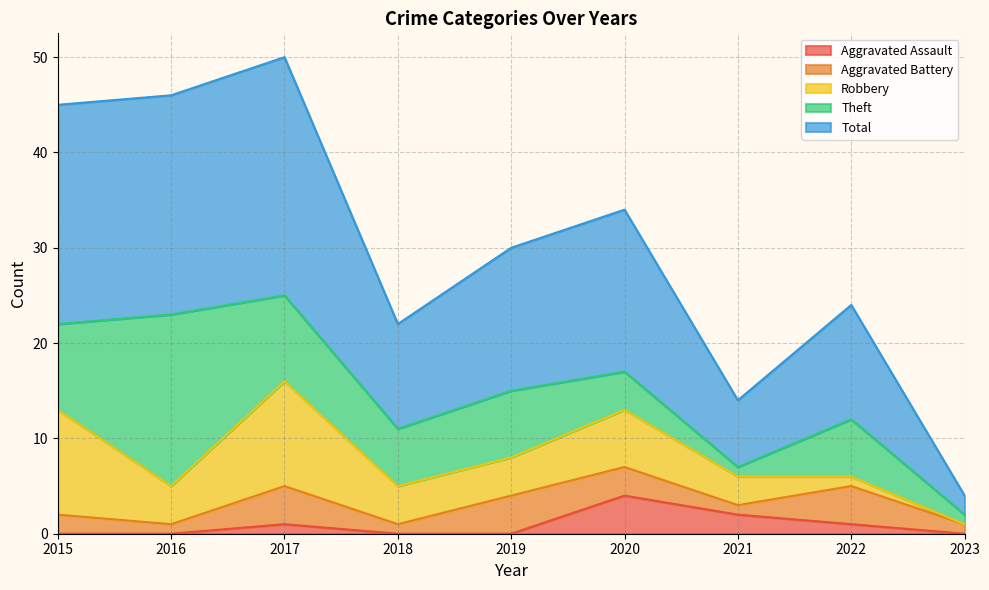

At how many categories does at least one series exceed 10?

7